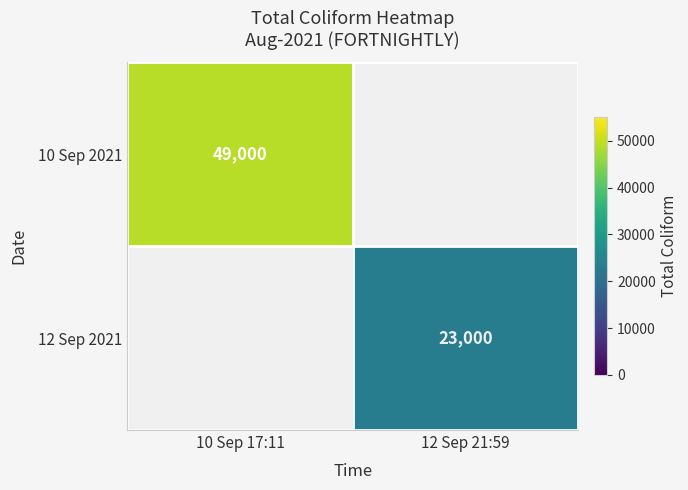

The value of 12 Sep 2021 at 12 Sep 21:59 is 23000. True or false?

True